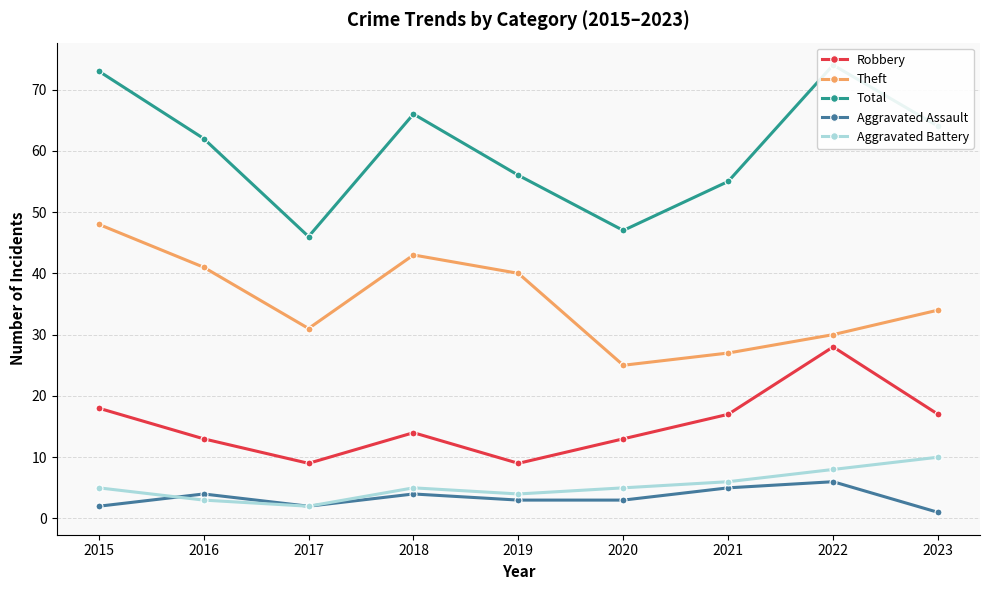

In Aggravated Assault, how many points are higher than both neighbors (excluding endpoints)?

3